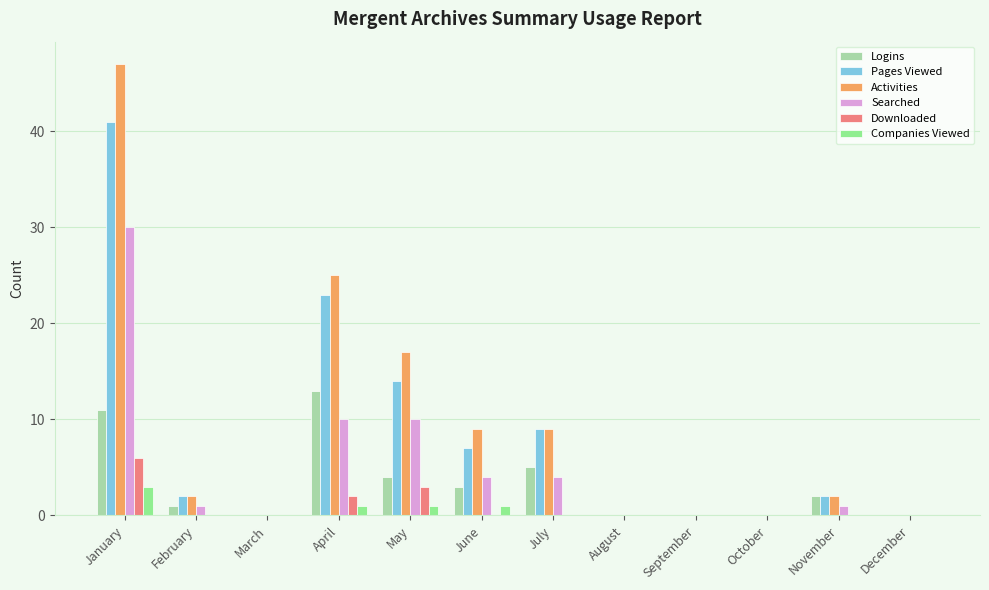

Which series changed the most between March and May?

Activities